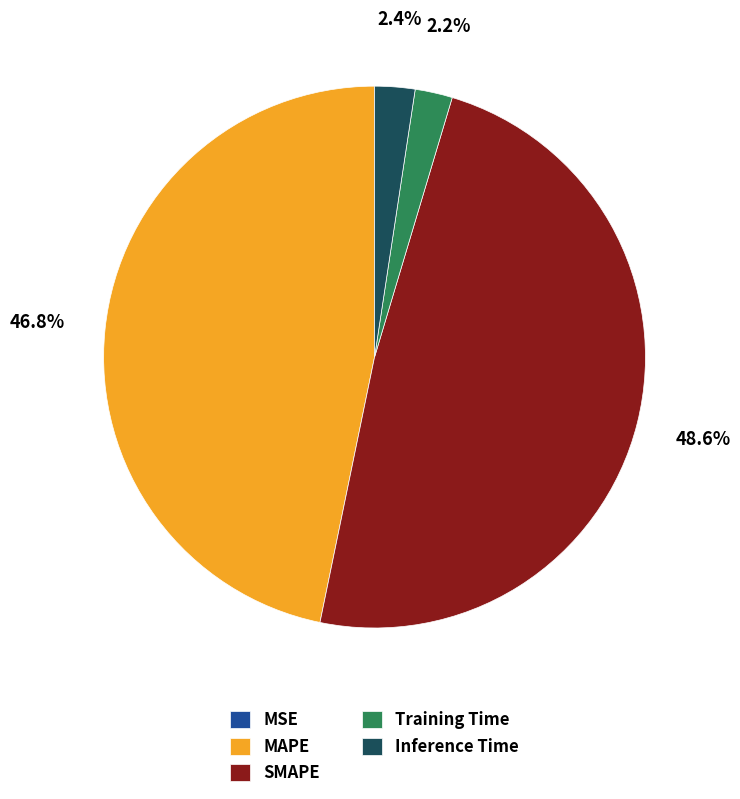

Between SMAPE and Inference Time, which is larger?

SMAPE